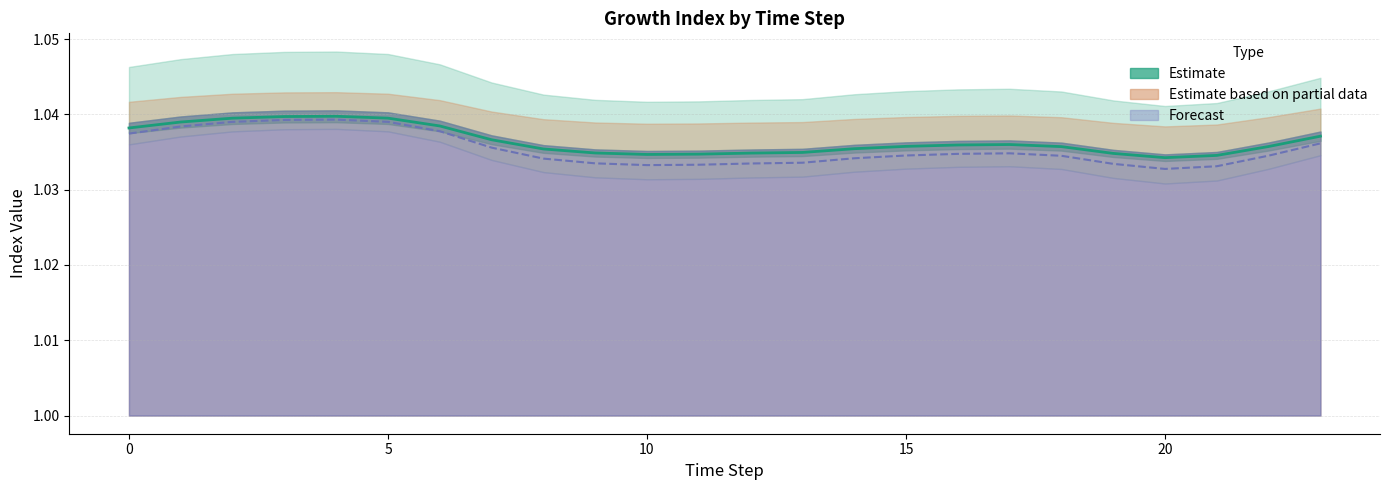

True or false: Forecast (centre) and Estimate (centre) cross at least once.

False